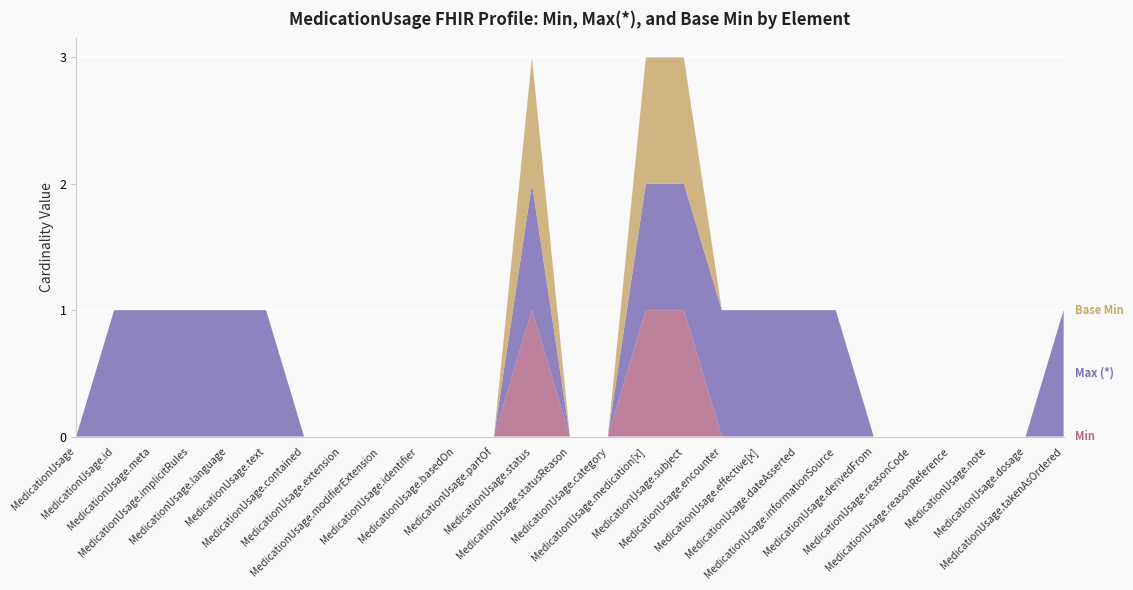

Reading left to right, list all the values displayed in this chart.

Min: MedicationUsage=0	MedicationUsage.id=0	MedicationUsage.meta=0	MedicationUsage.implicitRules=0	MedicationUsage.language=0	MedicationUsage.text=0	MedicationUsage.contained=0	MedicationUsage.extension=0	MedicationUsage.modifierExtension=0	MedicationUsage.identifier=0	MedicationUsage.basedOn=0	MedicationUsage.partOf=0	MedicationUsage.status=1	MedicationUsage.statusReason=0	MedicationUsage.category=0	MedicationUsage.medication[x]=1	MedicationUsage.subject=1	MedicationUsage.encounter=0	MedicationUsage.effective[x]=0	MedicationUsage.dateAsserted=0	MedicationUsage.informationSource=0	MedicationUsage.derivedFrom=0	MedicationUsage.reasonCode=0	MedicationUsage.reasonReference=0	MedicationUsage.note=0	MedicationUsage.dosage=0	MedicationUsage.takenAsOrdered=0
Max (*): MedicationUsage=0	MedicationUsage.id=1	MedicationUsage.meta=1	MedicationUsage.implicitRules=1	MedicationUsage.language=1	MedicationUsage.text=1	MedicationUsage.contained=0	MedicationUsage.extension=0	MedicationUsage.modifierExtension=0	MedicationUsage.identifier=0	MedicationUsage.basedOn=0	MedicationUsage.partOf=0	MedicationUsage.status=1	MedicationUsage.statusReason=0	MedicationUsage.category=0	MedicationUsage.medication[x]=1	MedicationUsage.subject=1	MedicationUsage.encounter=1	MedicationUsage.effective[x]=1	MedicationUsage.dateAsserted=1	MedicationUsage.informationSource=1	MedicationUsage.derivedFrom=0	MedicationUsage.reasonCode=0	MedicationUsage.reasonReference=0	MedicationUsage.note=0	MedicationUsage.dosage=0	MedicationUsage.takenAsOrdered=1
Base Min: MedicationUsage=0	MedicationUsage.id=0	MedicationUsage.meta=0	MedicationUsage.implicitRules=0	MedicationUsage.language=0	MedicationUsage.text=0	MedicationUsage.contained=0	MedicationUsage.extension=0	MedicationUsage.modifierExtension=0	MedicationUsage.identifier=0	MedicationUsage.basedOn=0	MedicationUsage.partOf=0	MedicationUsage.status=1	MedicationUsage.statusReason=0	MedicationUsage.category=0	MedicationUsage.medication[x]=1	MedicationUsage.subject=1	MedicationUsage.encounter=0	MedicationUsage.effective[x]=0	MedicationUsage.dateAsserted=0	MedicationUsage.informationSource=0	MedicationUsage.derivedFrom=0	MedicationUsage.reasonCode=0	MedicationUsage.reasonReference=0	MedicationUsage.note=0	MedicationUsage.dosage=0	MedicationUsage.takenAsOrdered=0